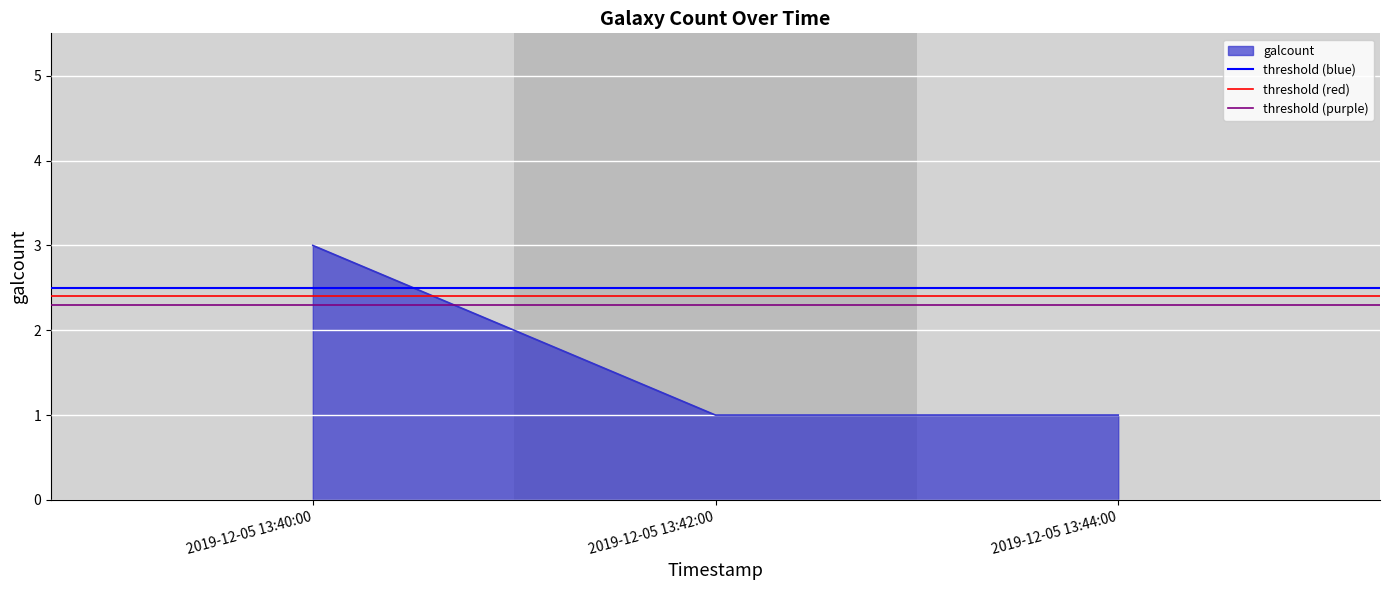

Does the chart display data point markers on the line(s)?

No